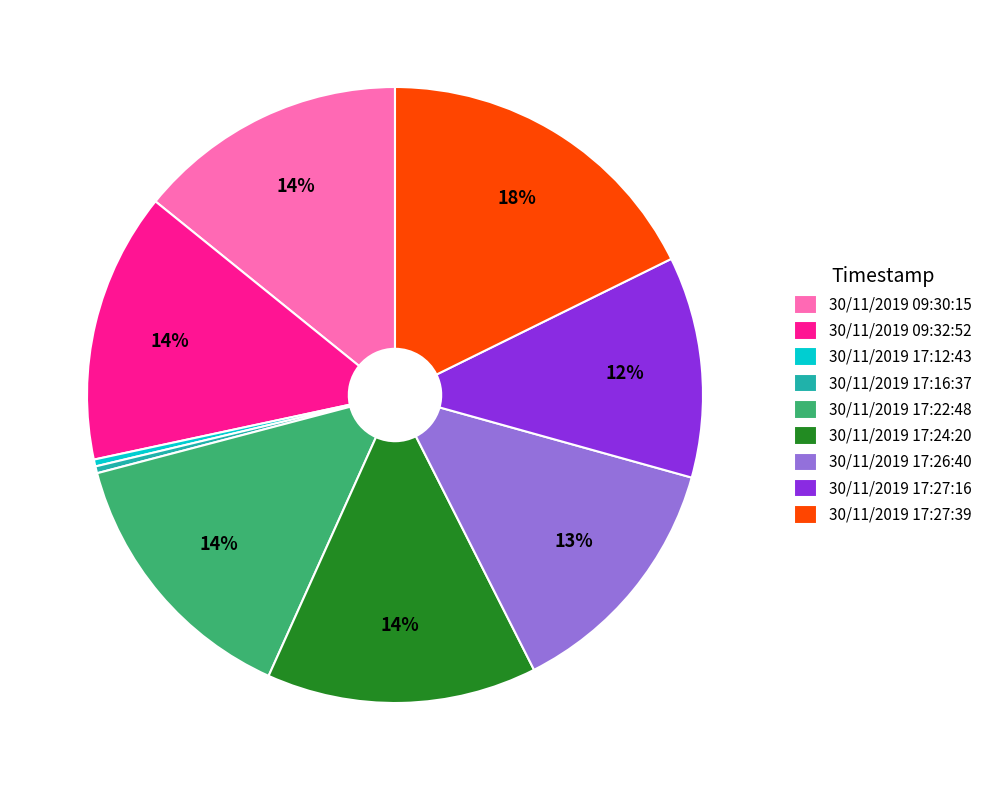

Is it true that 30/11/2019 17:12:43 is 0% of the pie?

True